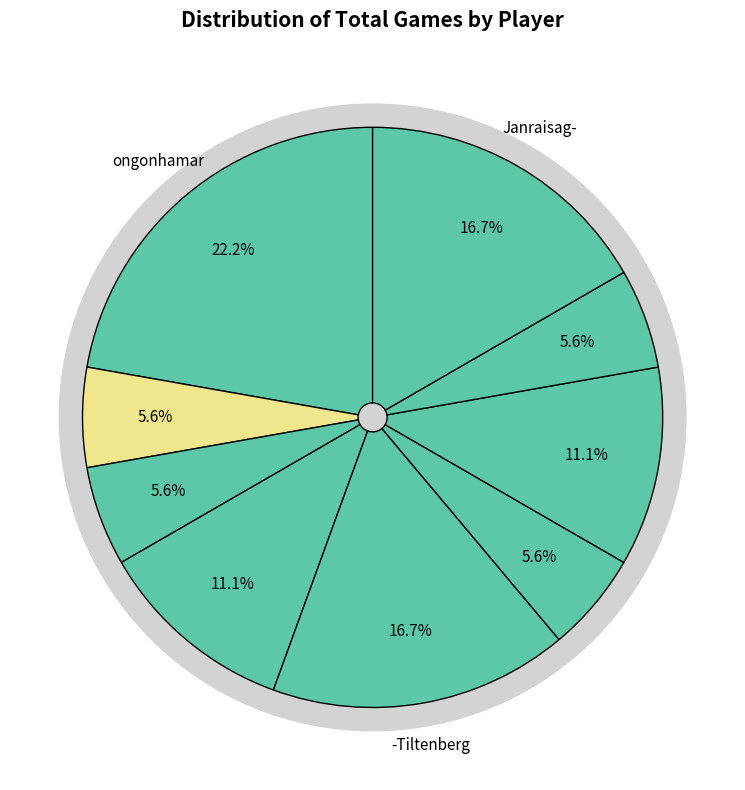

Count the number of slices in the pie.

9